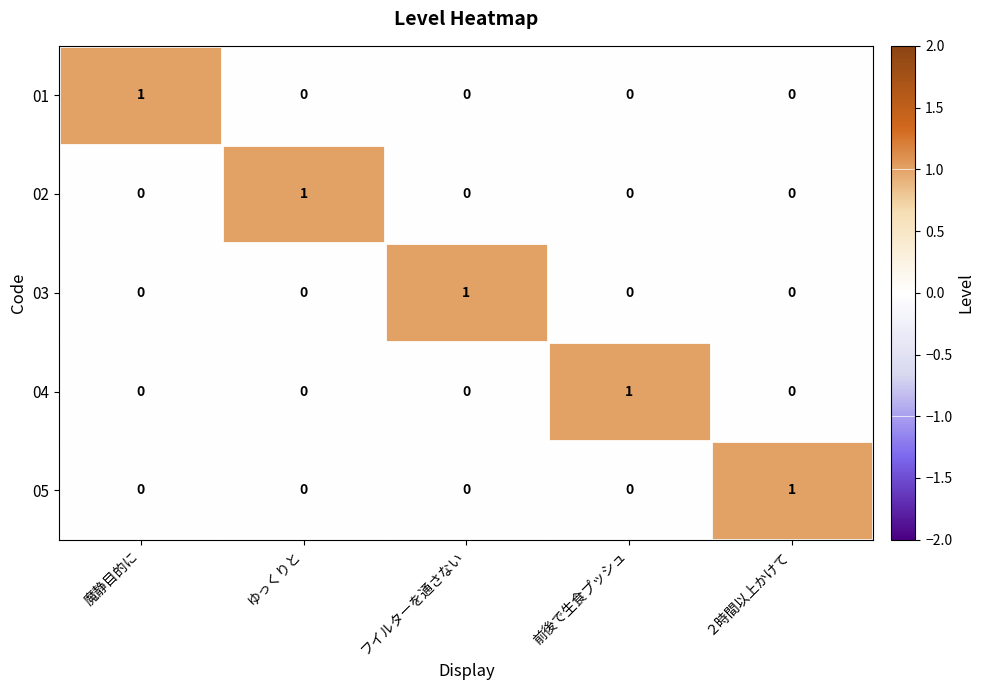

How many 03 values are between 0 and 1?

5